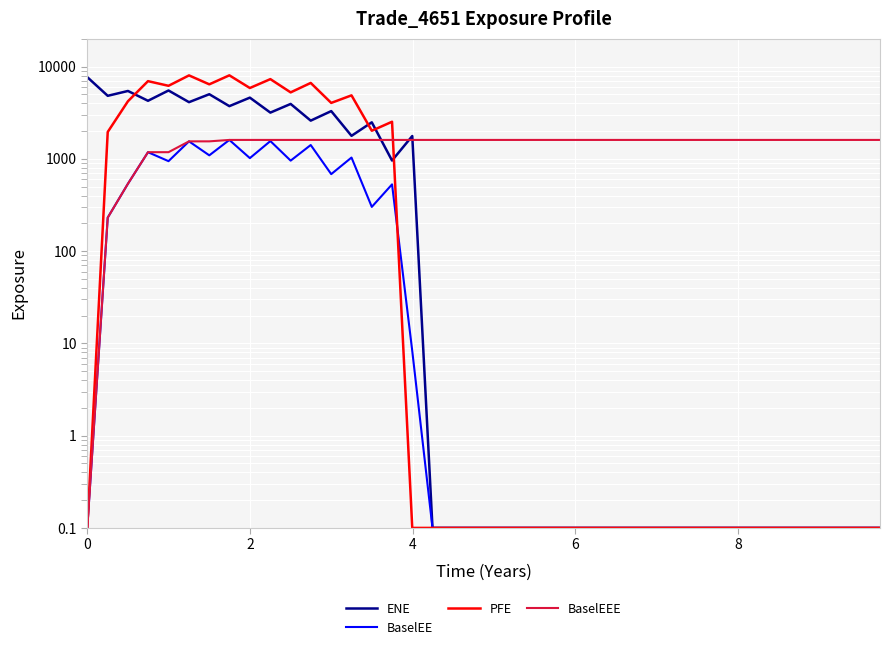

Reading right to left, extract all data points from this chart.

ENE: 0.1	0.1	0.1	0.1	0.1	0.1	0.1	0.1	0.1	0.1	0.1	0.1	0.1	0.1	0.1	0.1	0.1	0.1	0.1	0.1	0.1	0.1	0.1	1767.6	959.0	2488.8	1775.8	3292.0	2594.9	3937.2	3170.4	4607.3	3725.3	5016.4	4113.7	5506.6	4259.5	5441.6	4821.4	7682.7
BaselEE: 0.1	0.1	0.1	0.1	0.1	0.1	0.1	0.1	0.1	0.1	0.1	0.1	0.1	0.1	0.1	0.1	0.1	0.1	0.1	0.1	0.1	0.1	0.1	8.3	528.9	301.5	1032.8	683.0	1411.9	956.6	1558.4	1018.5	1603.3	1091.6	1547.4	944.2	1180.9	537.6	230.7	0.1
PFE: 0.1	0.1	0.1	0.1	0.1	0.1	0.1	0.1	0.1	0.1	0.1	0.1	0.1	0.1	0.1	0.1	0.1	0.1	0.1	0.1	0.1	0.1	0.1	0.1	2523.9	2016.6	4876.4	4038.1	6649.1	5253.0	7311.3	5858.1	8037.3	6420.8	8024.6	6188.8	6952.5	4211.0	1956.0	0.1
BaselEEE: 1603.3	1603.3	1603.3	1603.3	1603.3	1603.3	1603.3	1603.3	1603.3	1603.3	1603.3	1603.3	1603.3	1603.3	1603.3	1603.3	1603.3	1603.3	1603.3	1603.3	1603.3	1603.3	1603.3	1603.3	1603.3	1603.3	1603.3	1603.3	1603.3	1603.3	1603.3	1603.3	1603.3	1547.4	1547.4	1180.9	1180.9	537.6	230.7	0.1